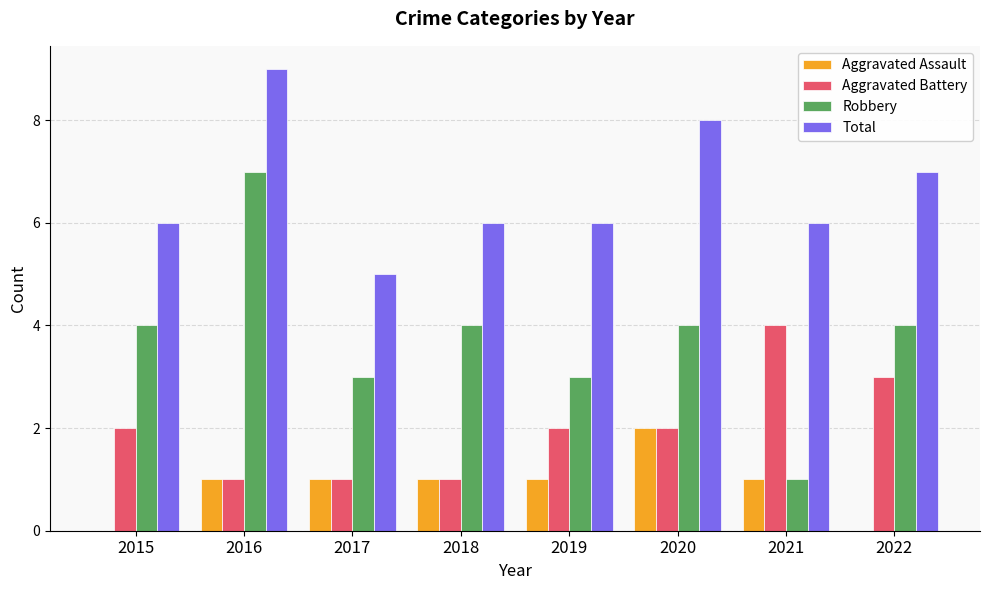

What is the highest value of the Total series?

9